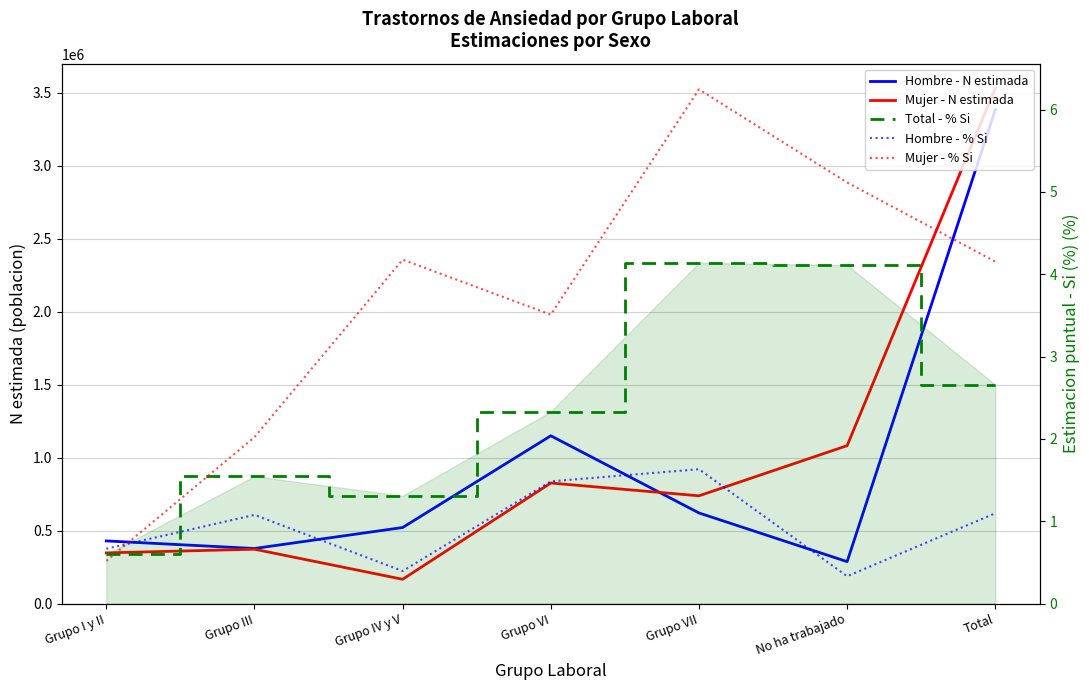

Where is the first local minimum for Hombre - N estimada?

Grupo III